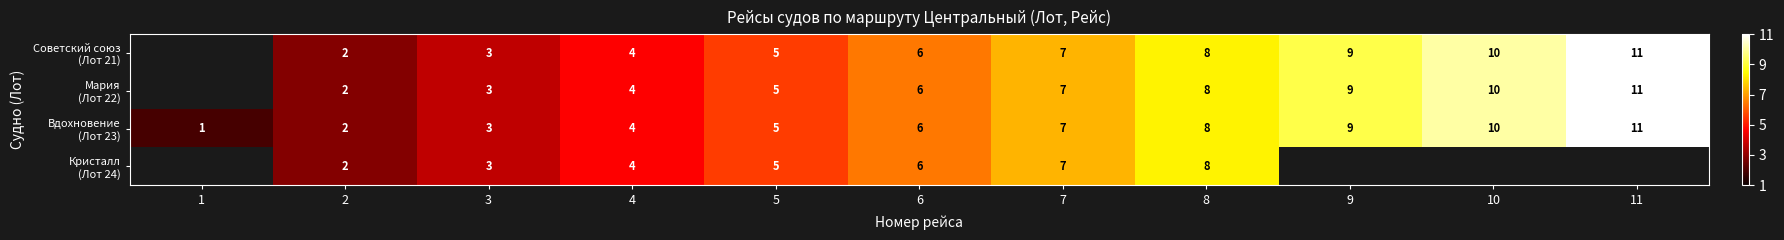

Is the value of Советский союз (Лот 21) at 8 greater than the value of Мария (Лот 22) at 10?

No